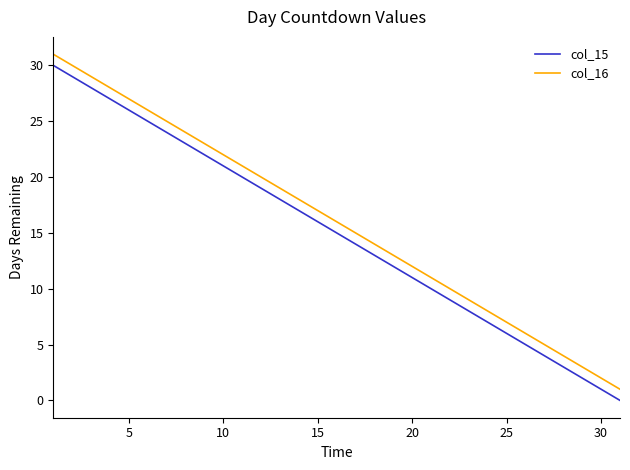

True or false: col_15 and col_16 intersect in this chart.

False